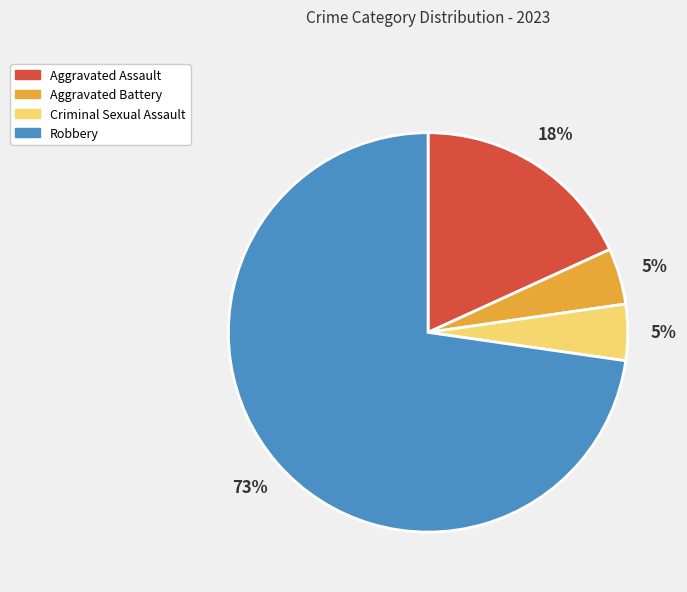

How many segments does this pie chart have?

4